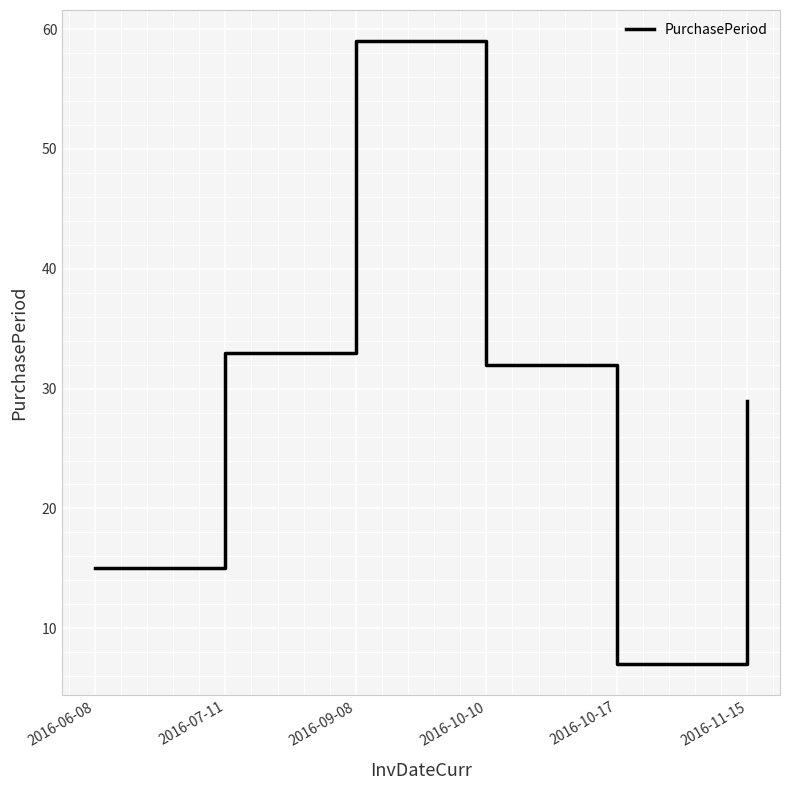

Reading right to left, transcribe all the data shown in this chart.

2016-11-15=29	2016-10-17=7	2016-10-10=32	2016-09-08=59	2016-07-11=33	2016-06-08=15